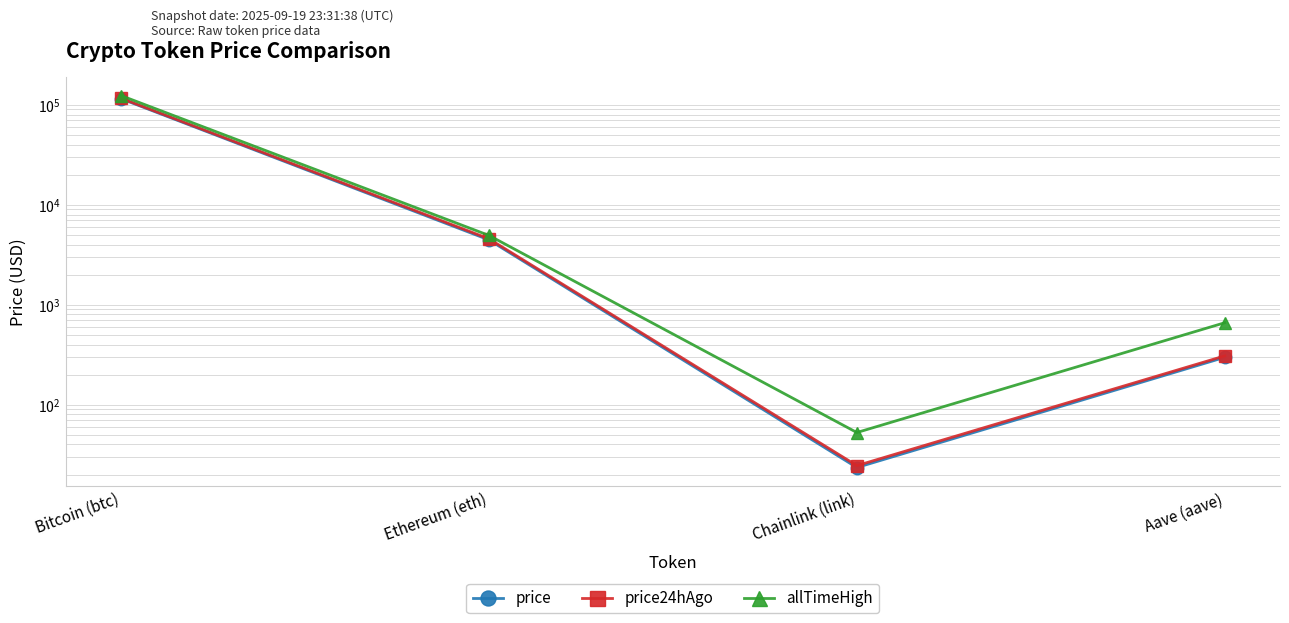

Rank the categories by price value from highest to lowest.

Bitcoin (btc), Ethereum (eth), Aave (aave), Chainlink (link)